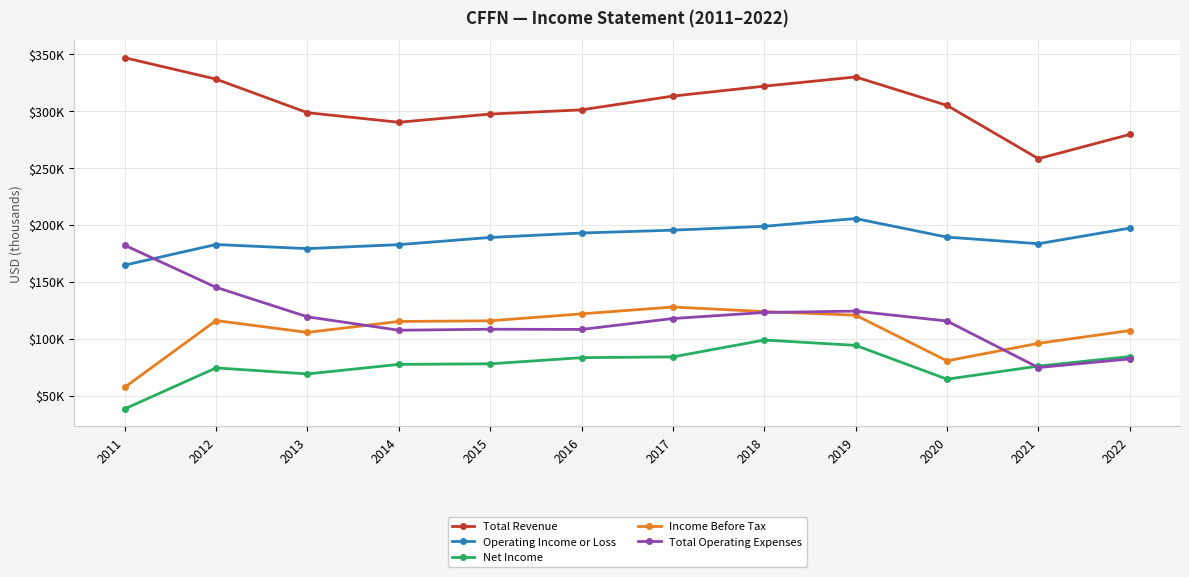

What is the value of the Net Income point at the 12th from the left?

84400